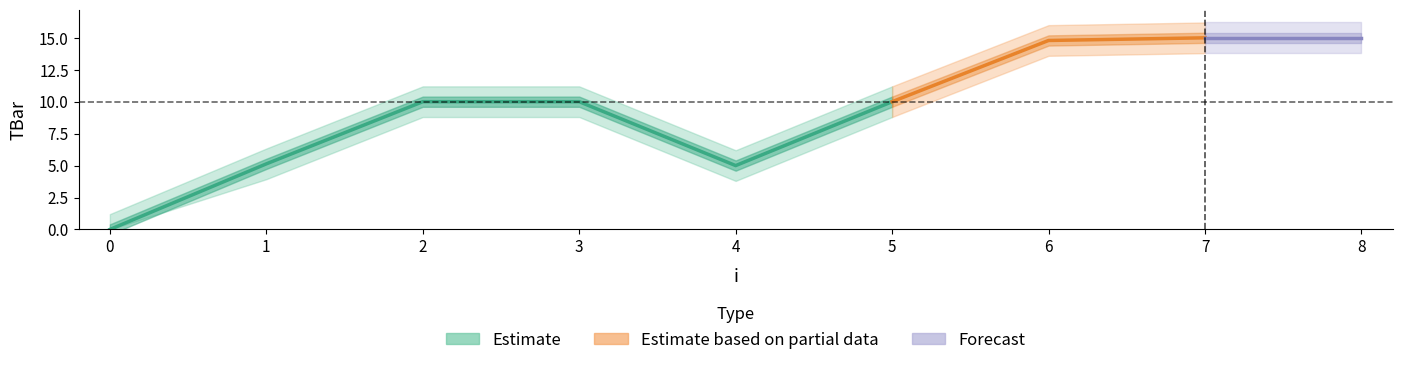

What is the greatest value displayed?

15.0